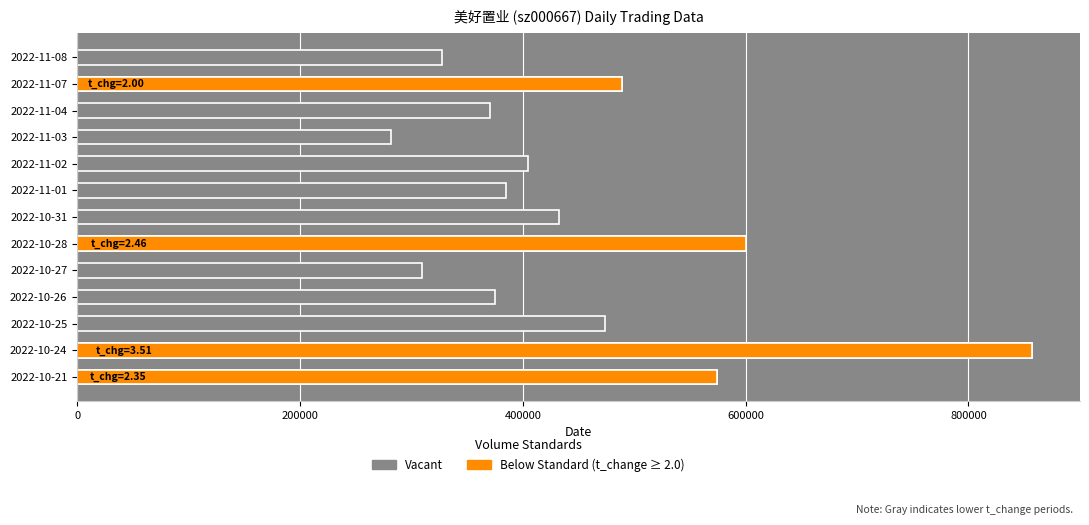

What is the approximate value of volume at 4?

309158.0